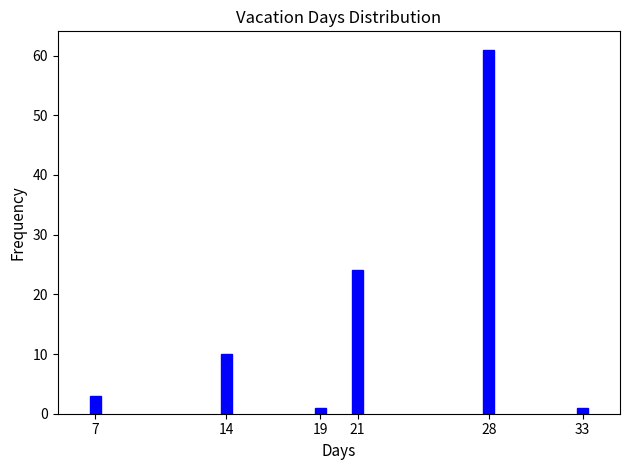

Reading left to right, list all the values displayed in this chart.

7=3	14=10	19=1	21=24	28=61	33=1